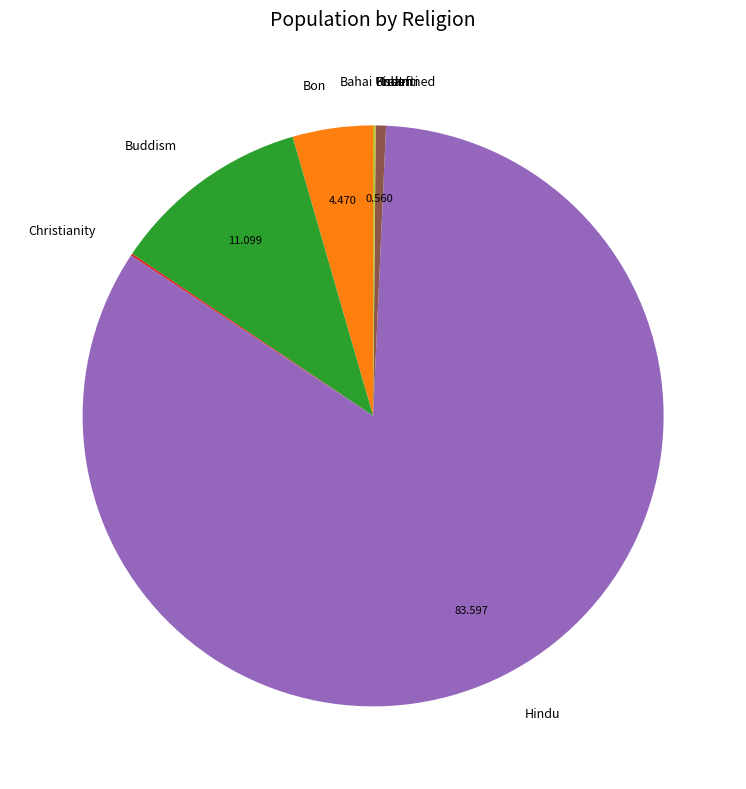

Is Hindu the majority of the pie?

Yes